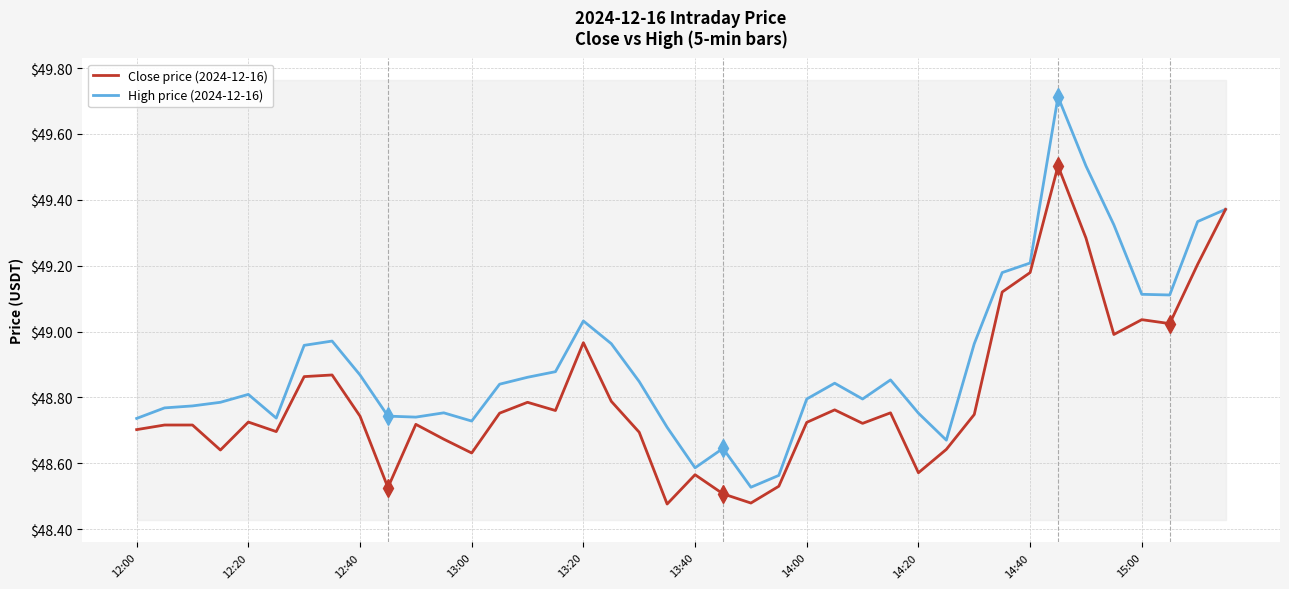

How many distinct data groups are displayed?

2